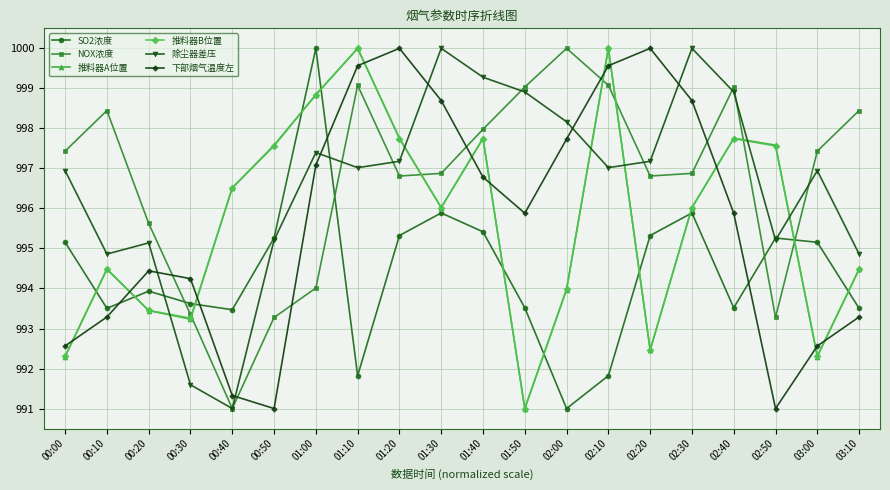

Is it true that 除尘器差压 equals 997.0 at 01:10?

True